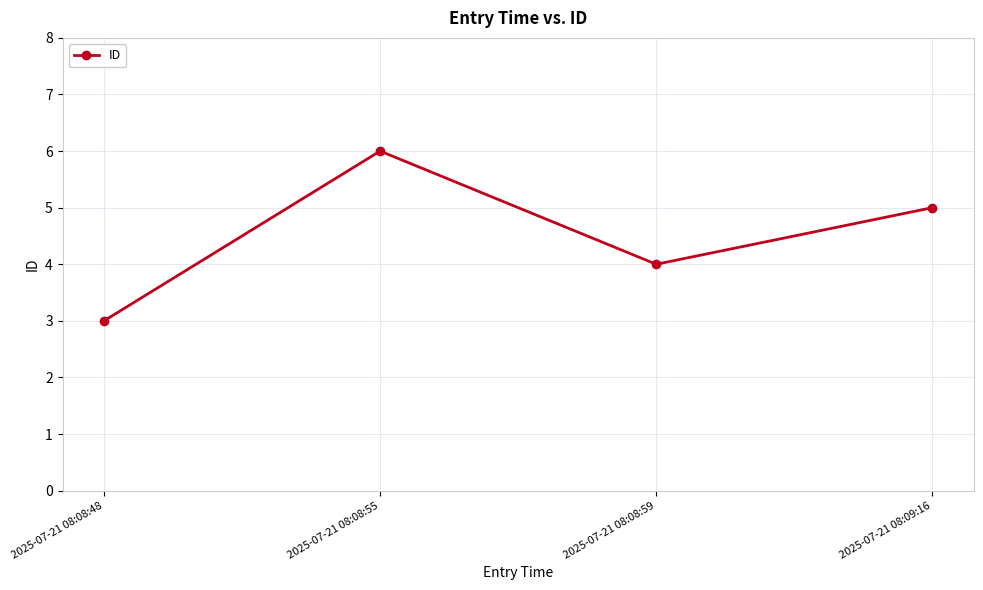

How many interior local valleys (lower than both neighbors) does the data have?

1